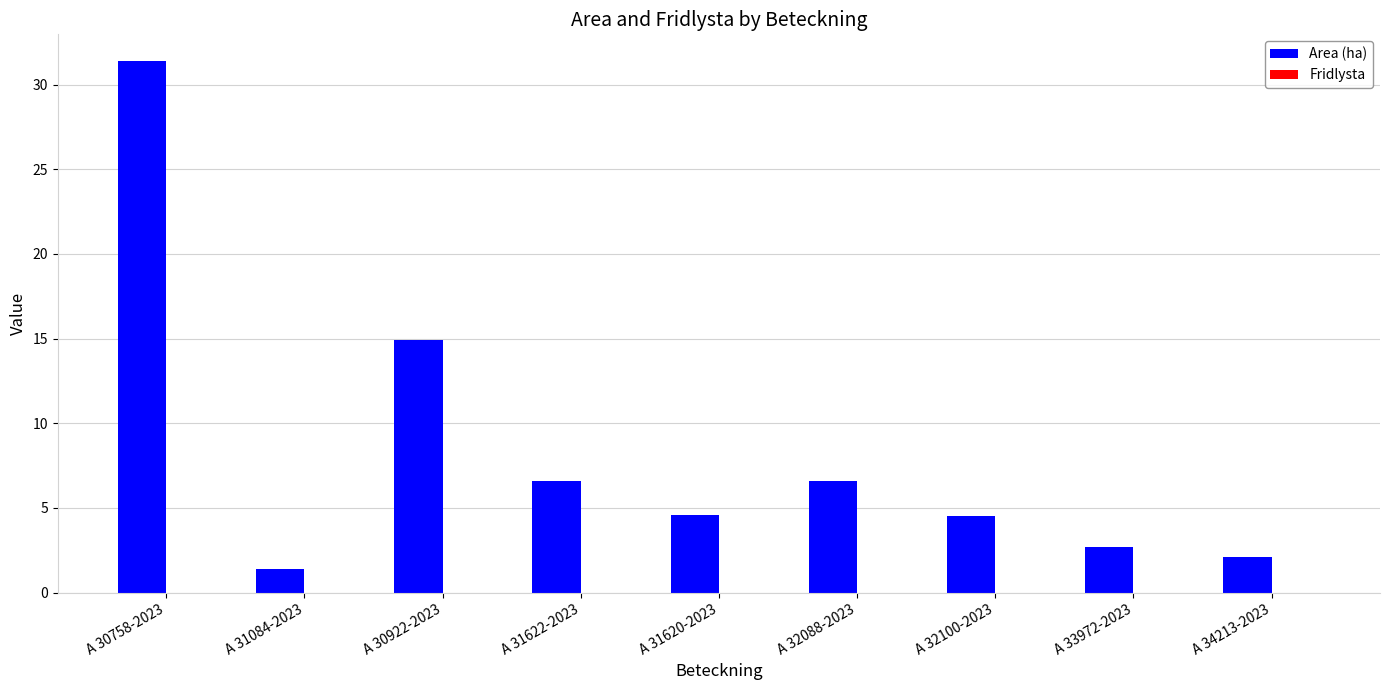

What is the sum of all values?

74.8